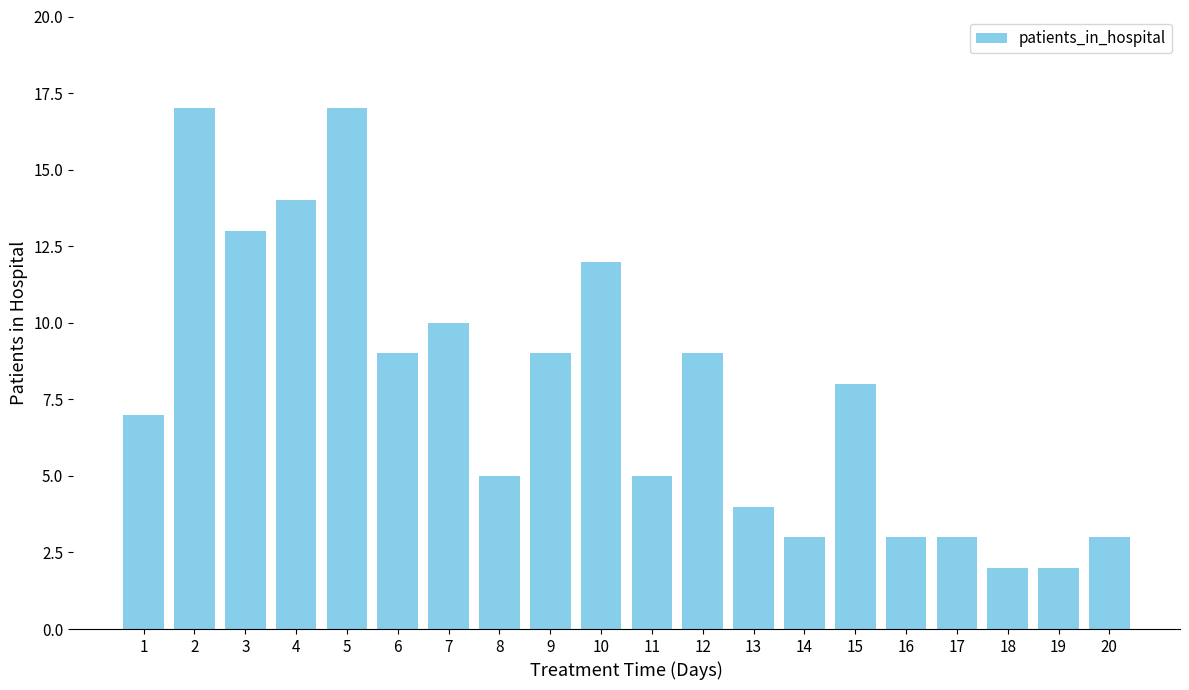

What is the sum of all values?

155